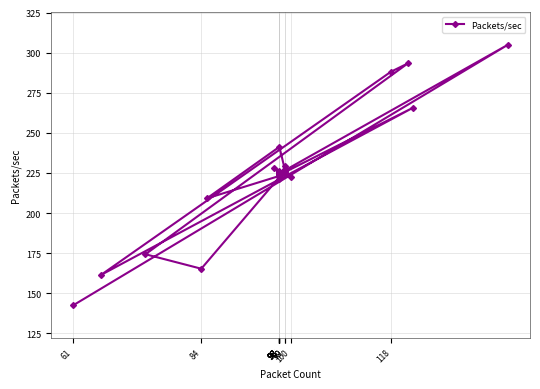

At which category does the data reach its first local peak?

98